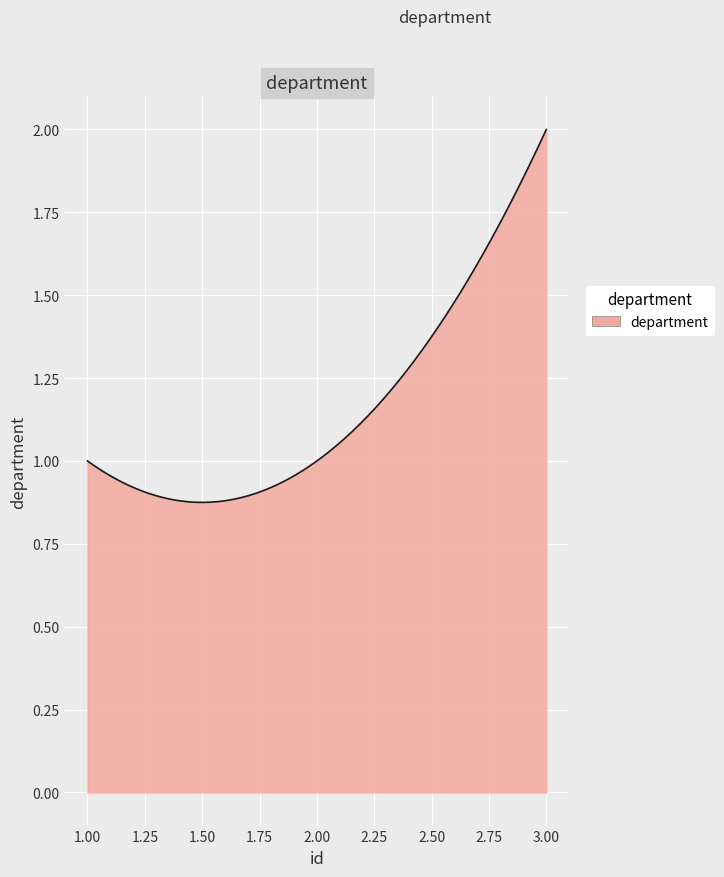

Does the chart have visible grid lines?

Yes